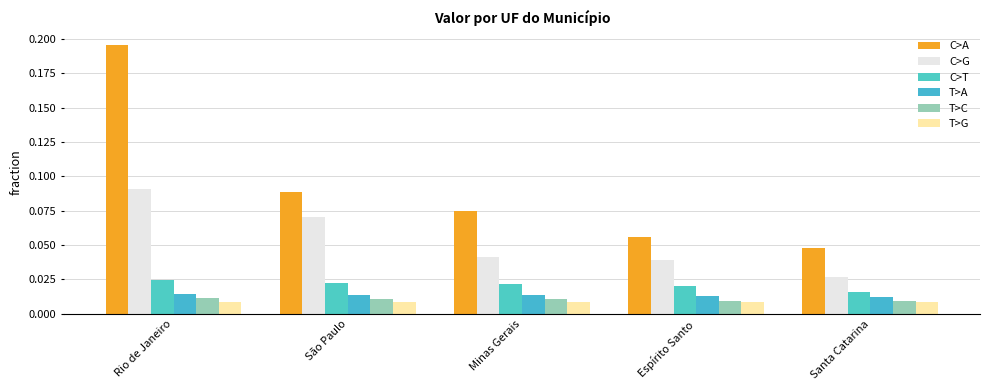

Reading left to right, extract all data points from this chart.

C>A: Rio de Janeiro=0.2	São Paulo=0.1	Minas Gerais=0.1	Espírito Santo=0.1	Santa Catarina=0.0
C>G: Rio de Janeiro=0.1	São Paulo=0.1	Minas Gerais=0.0	Espírito Santo=0.0	Santa Catarina=0.0
C>T: Rio de Janeiro=0.0	São Paulo=0.0	Minas Gerais=0.0	Espírito Santo=0.0	Santa Catarina=0.0
T>A: Rio de Janeiro=0.0	São Paulo=0.0	Minas Gerais=0.0	Espírito Santo=0.0	Santa Catarina=0.0
T>C: Rio de Janeiro=0.0	São Paulo=0.0	Minas Gerais=0.0	Espírito Santo=0.0	Santa Catarina=0.0
T>G: Rio de Janeiro=0.0	São Paulo=0.0	Minas Gerais=0.0	Espírito Santo=0.0	Santa Catarina=0.0